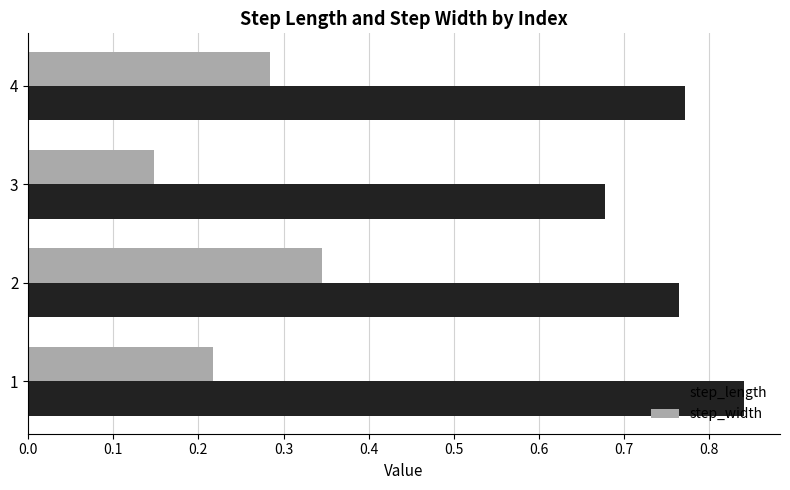

Count the step_length values in the range 0 to 1.

4